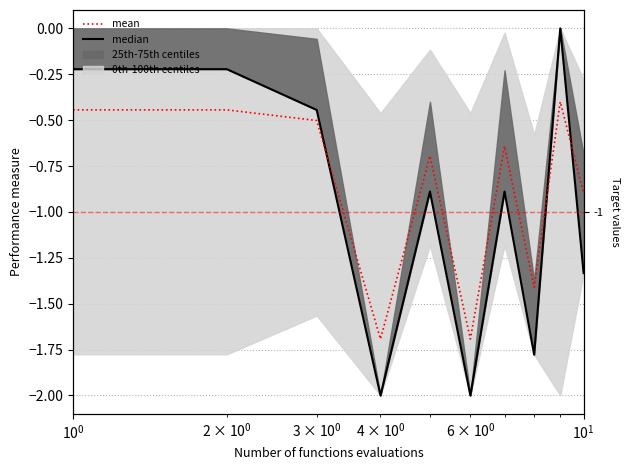

How many categories are shown in the chart?

10